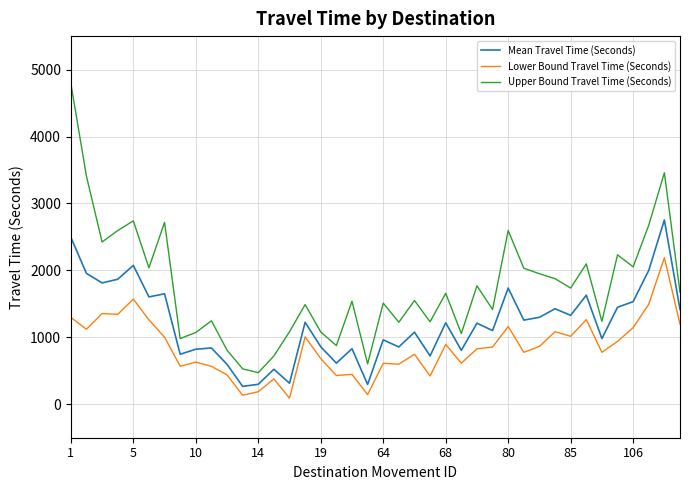

How many categories are shown in the chart?

40